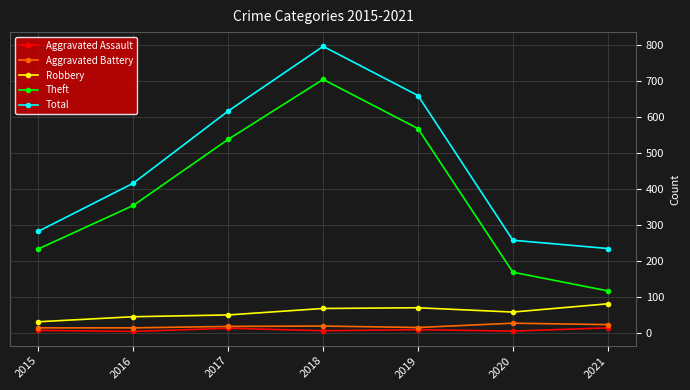

Rank the categories by Total value from lowest to highest.

2021, 2020, 2015, 2016, 2017, 2019, 2018